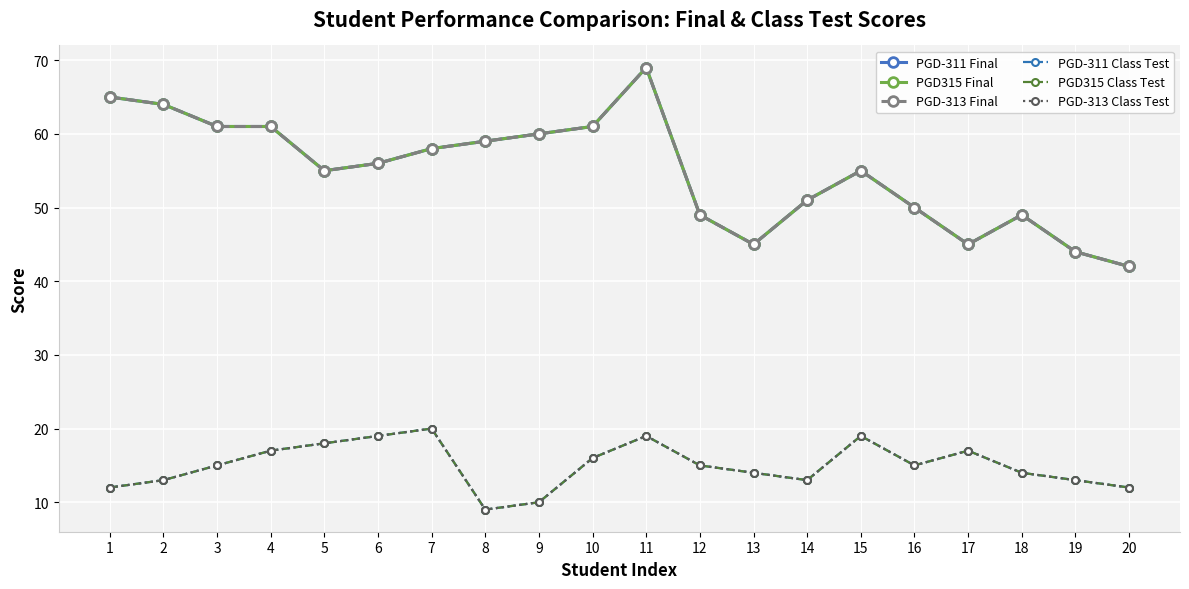

Is the value of PGD315 Final at 12 greater than the value of PGD315 Class Test at 10?

Yes